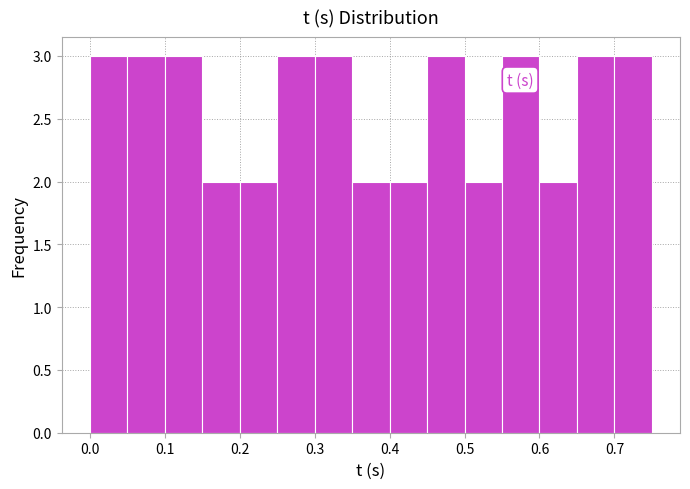

Reading left to right, transcribe this chart: for each bar, give the range it covers on the x-axis and its height. The values are not printed on the chart, so give them approximately, as read against the axis.

0.00 to 0.05: 3
0.05 to 0.10: 3
0.10 to 0.15: 3
0.15 to 0.20: 2
0.20 to 0.25: 2
0.25 to 0.30: 3
0.30 to 0.35: 3
0.35 to 0.40: 2
0.40 to 0.45: 2
0.45 to 0.50: 3
0.50 to 0.55: 2
0.55 to 0.60: 3
0.60 to 0.65: 2
0.65 to 0.70: 3
0.70 to 0.75: 3